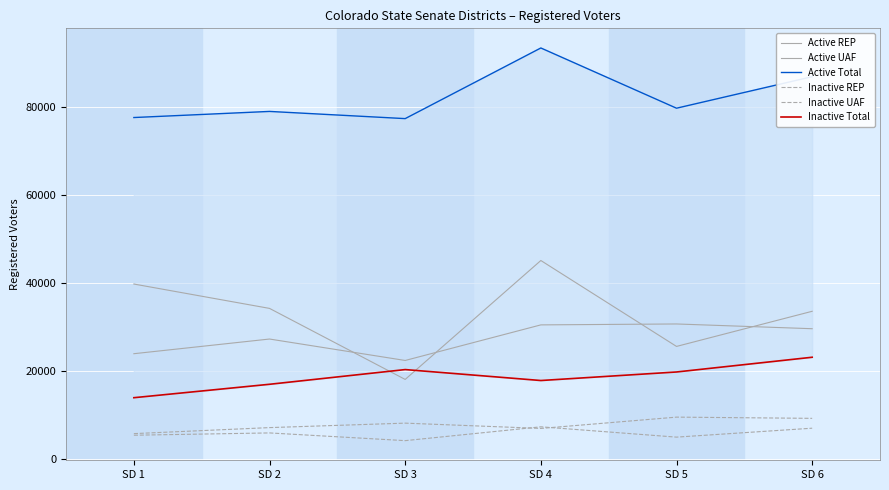

At which label does Inactive Total first exceed 19835?

SD 3